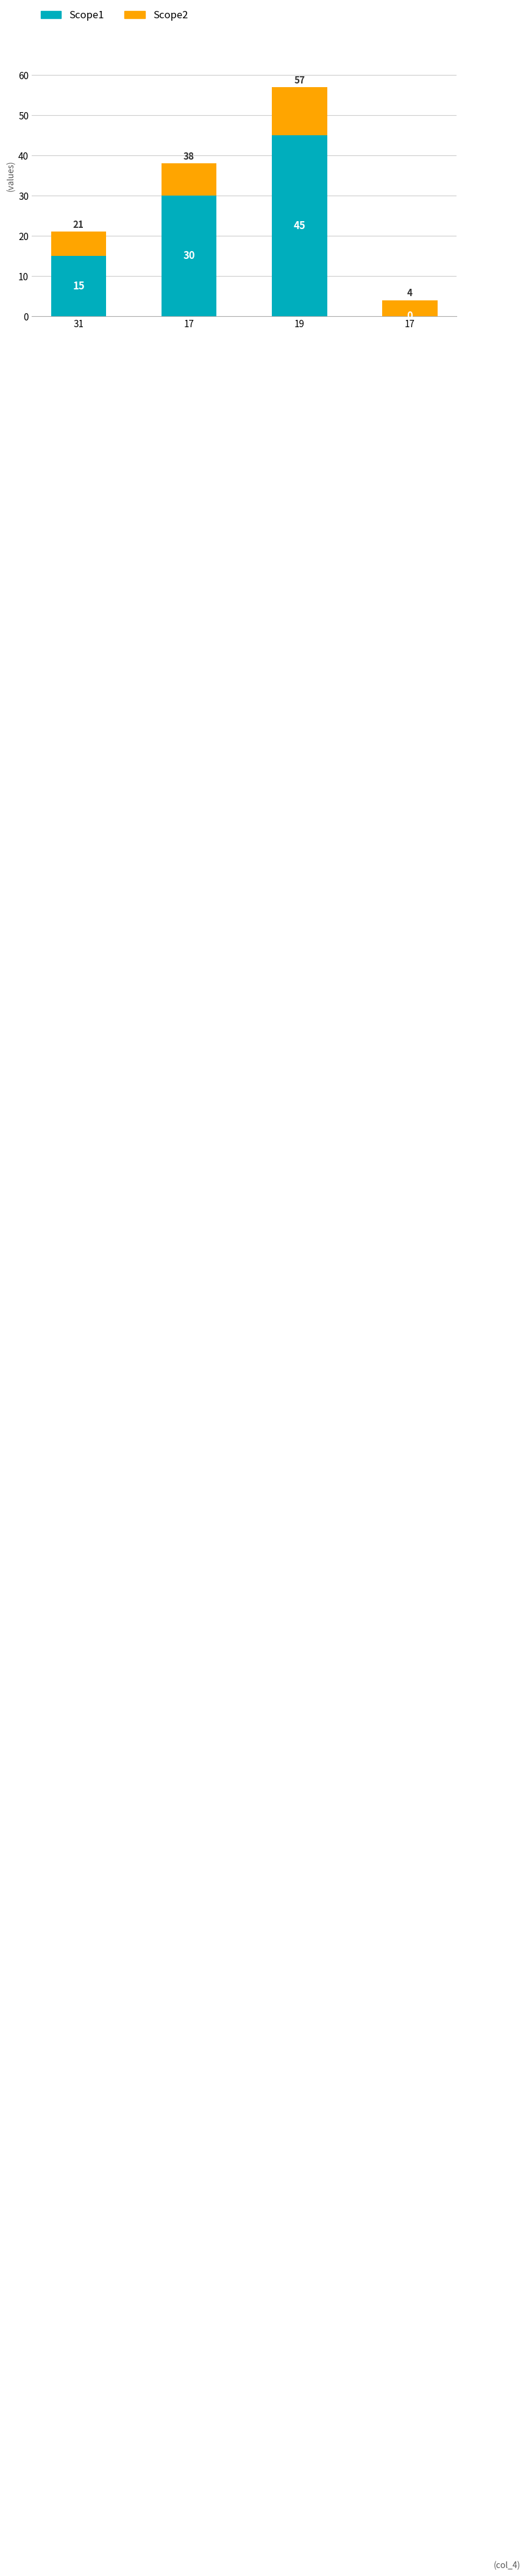

What is the label of the 3rd bar from the right?

17